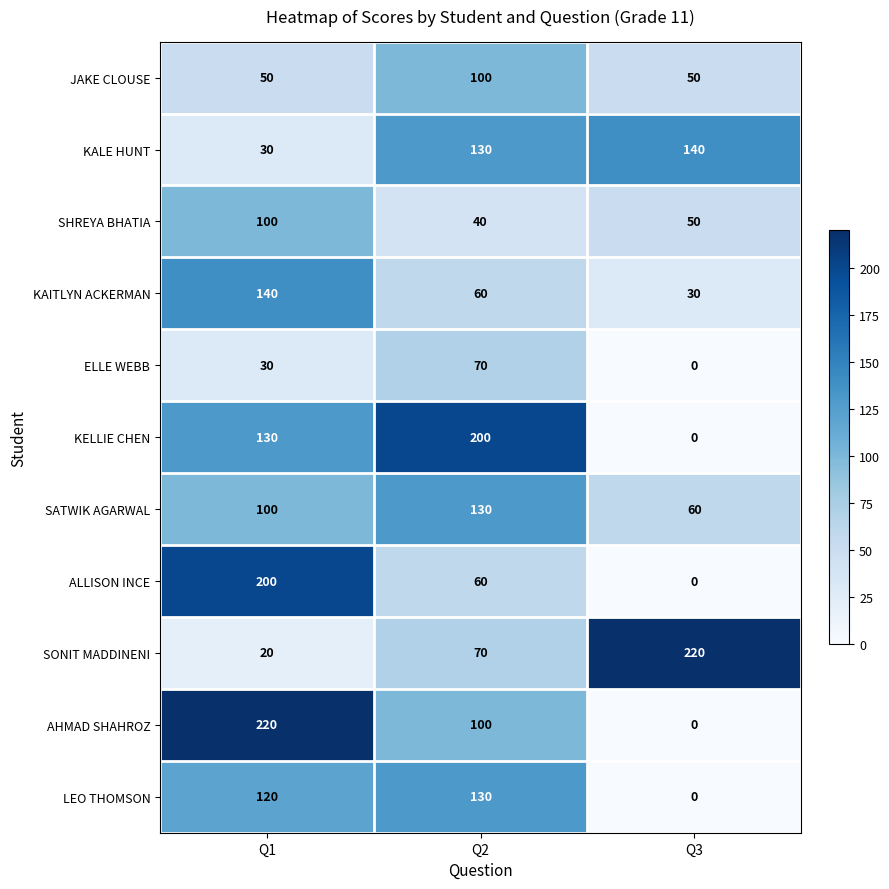

What is the highest value of the KELLIE CHEN series?

200